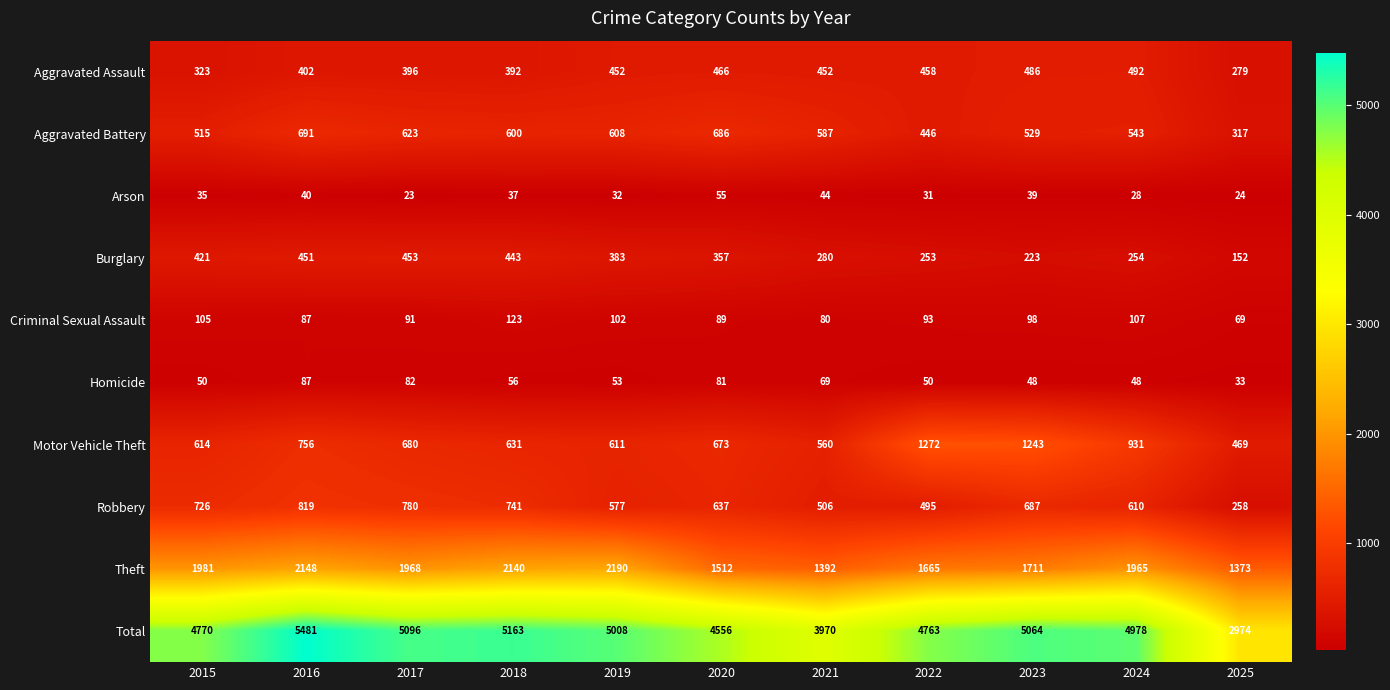

List the series in order of their peak value, highest first.

Total, Theft, Motor Vehicle Theft, Robbery, Aggravated Battery, Aggravated Assault, Burglary, Criminal Sexual Assault, Homicide, Arson